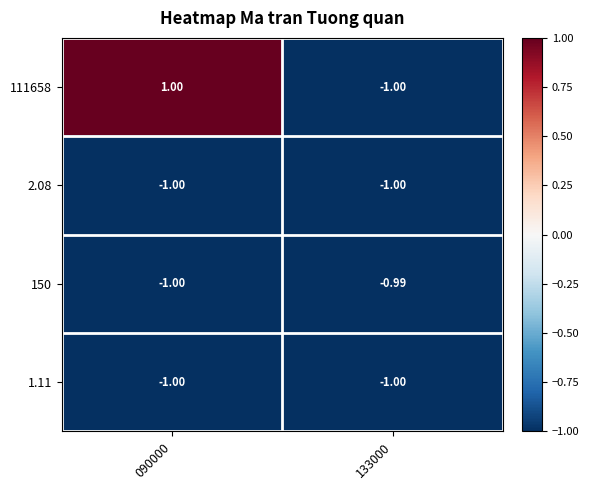

Is the value of 1.11 at 133000 greater than the value of 150 at 133000?

No